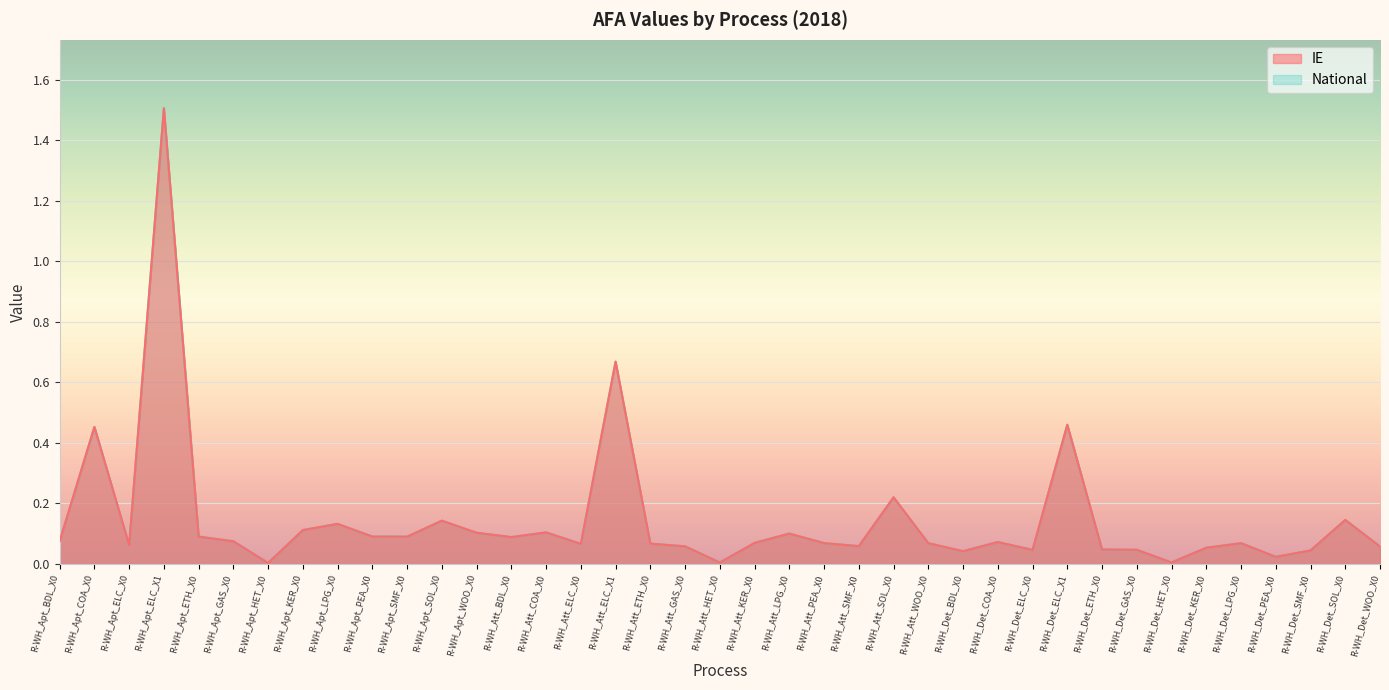

Rank the series at R-WH_Att_COA_X0 from lowest to highest value.

IE, National